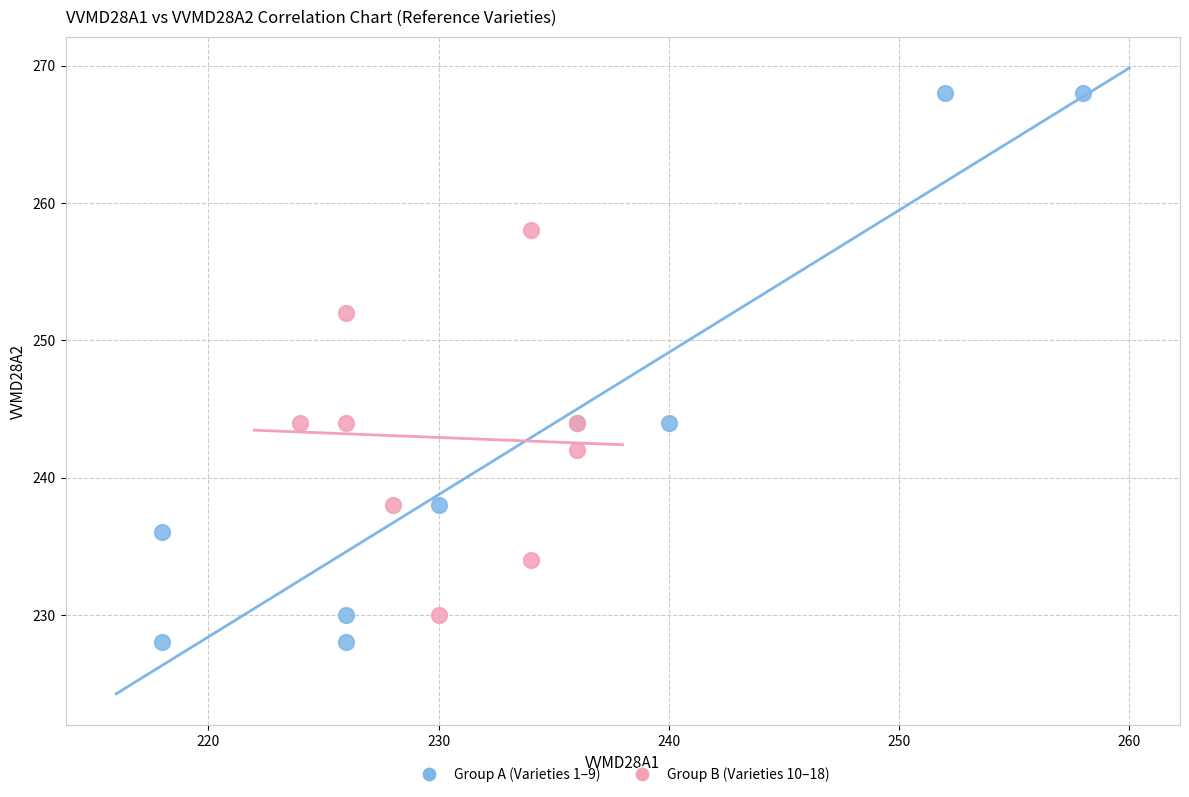

Which series contains the highest Y value?

Group A (Varieties 1–9)